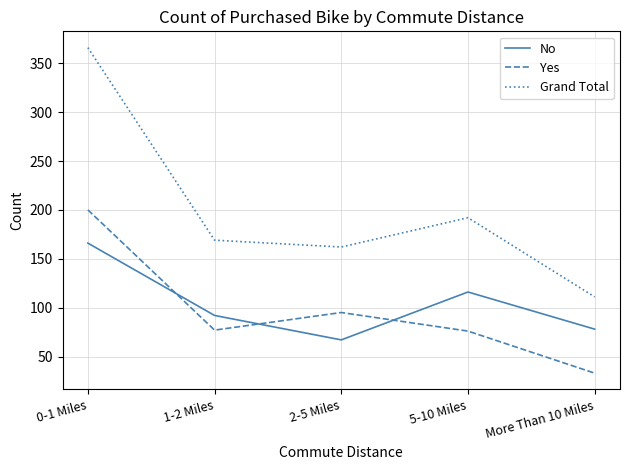

List the series in order of their peak value, highest first.

Grand Total, Yes, No